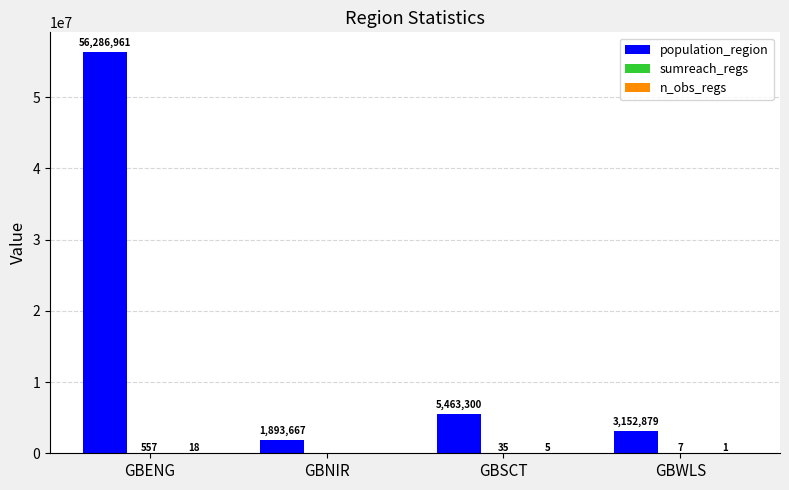

How many categories are shown in the chart?

4